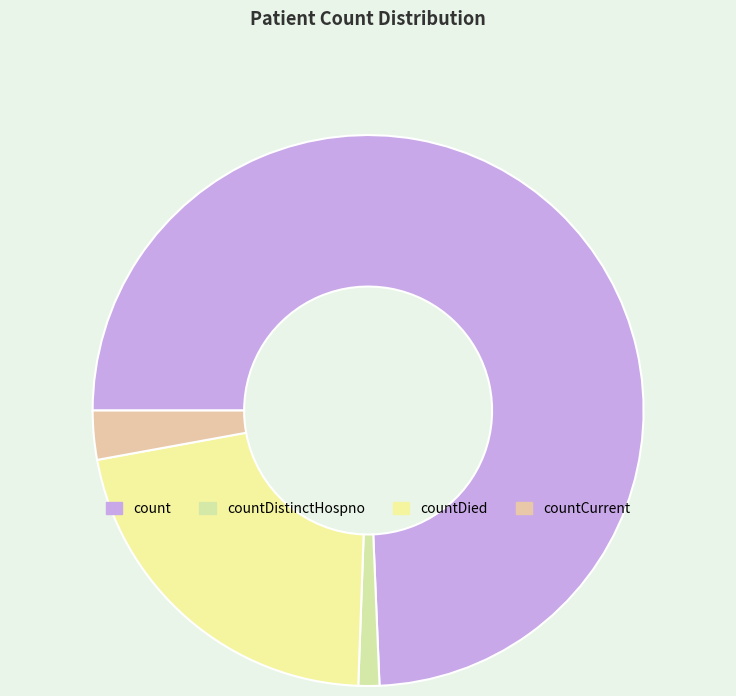

How many segments does this pie chart have?

4